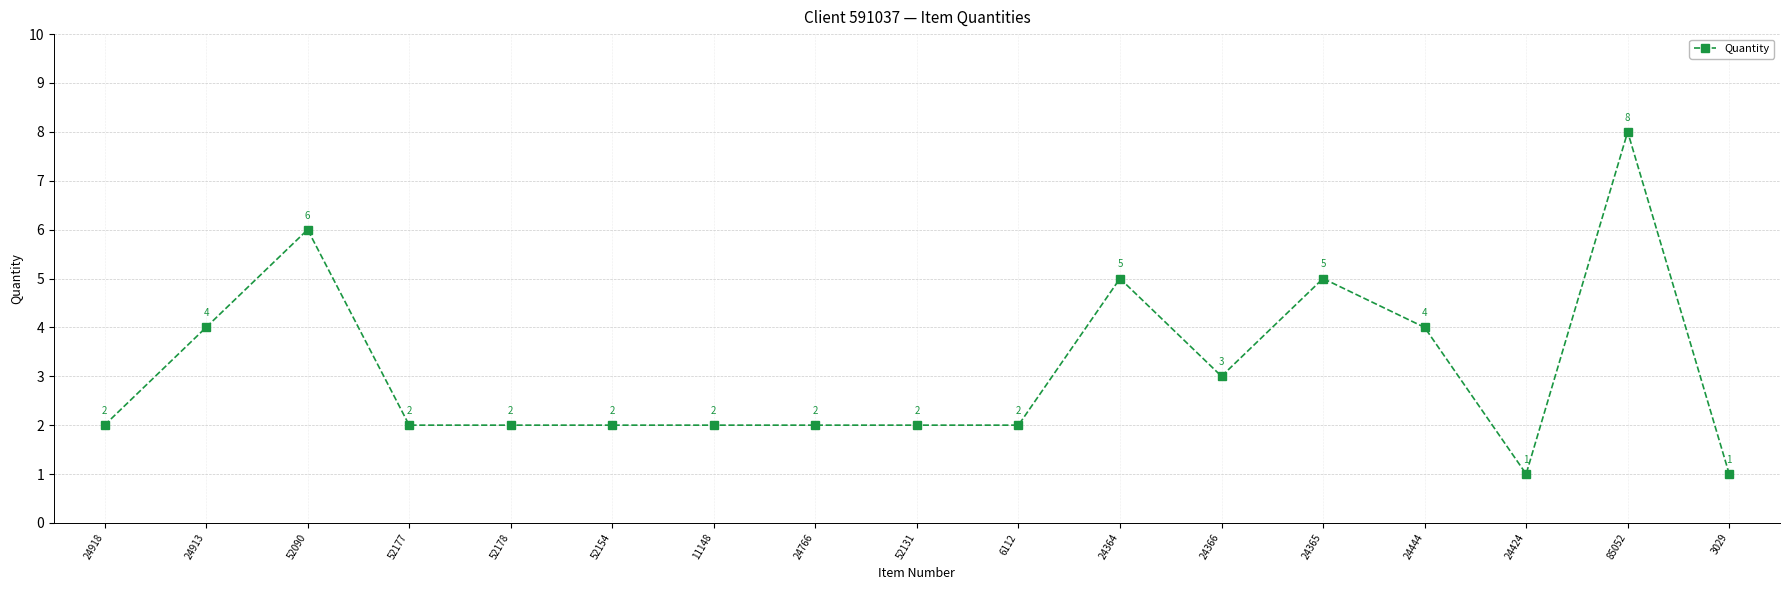

What is the change in value from 24913 to 24424?

-3